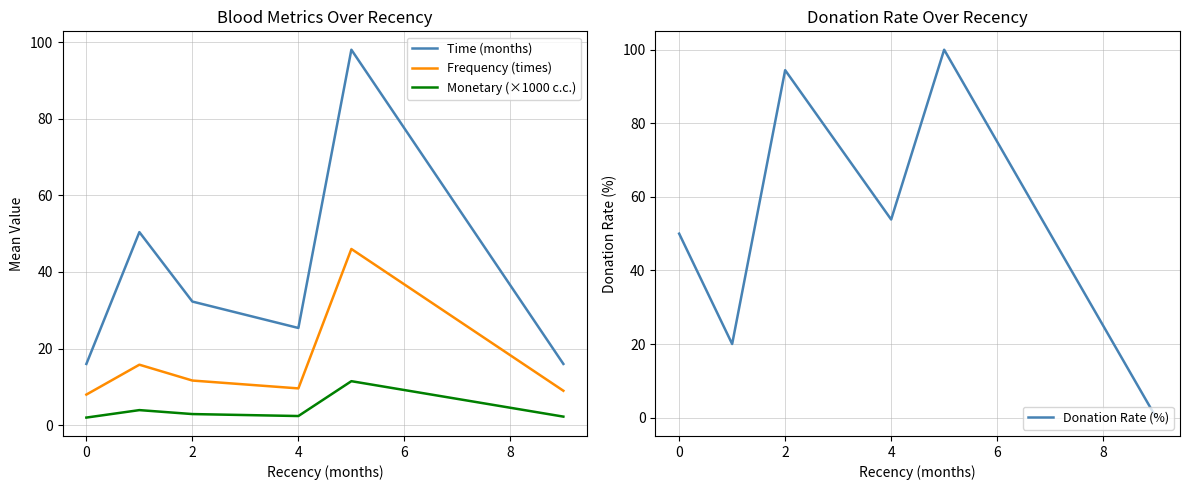

Is it true that Time (months) equals 10.1 at 4?

False